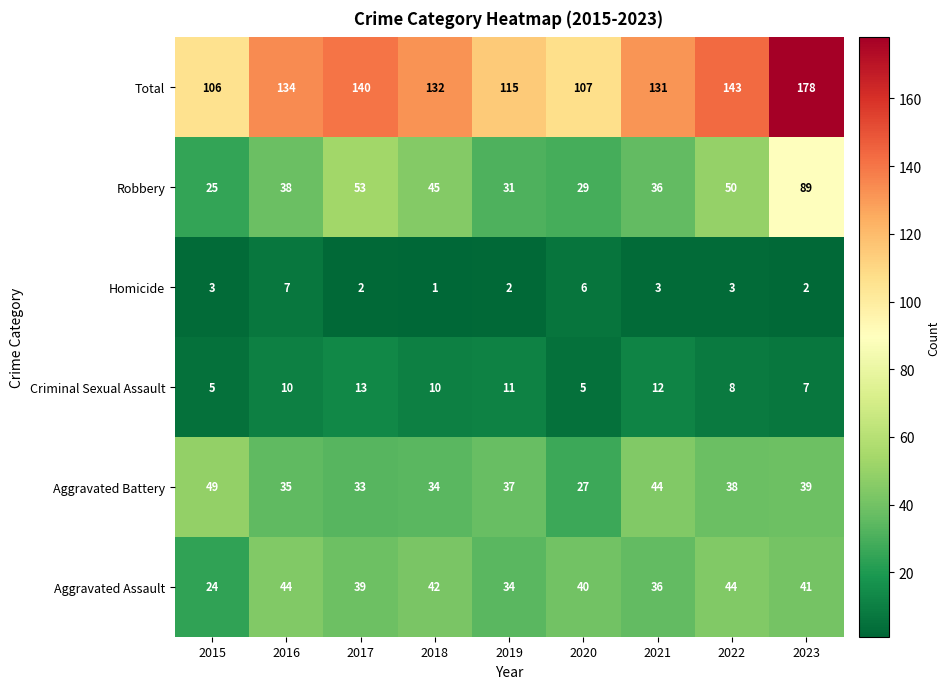

Rank the series at 2022 from highest to lowest value.

Total, Robbery, Aggravated Assault, Aggravated Battery, Criminal Sexual Assault, Homicide